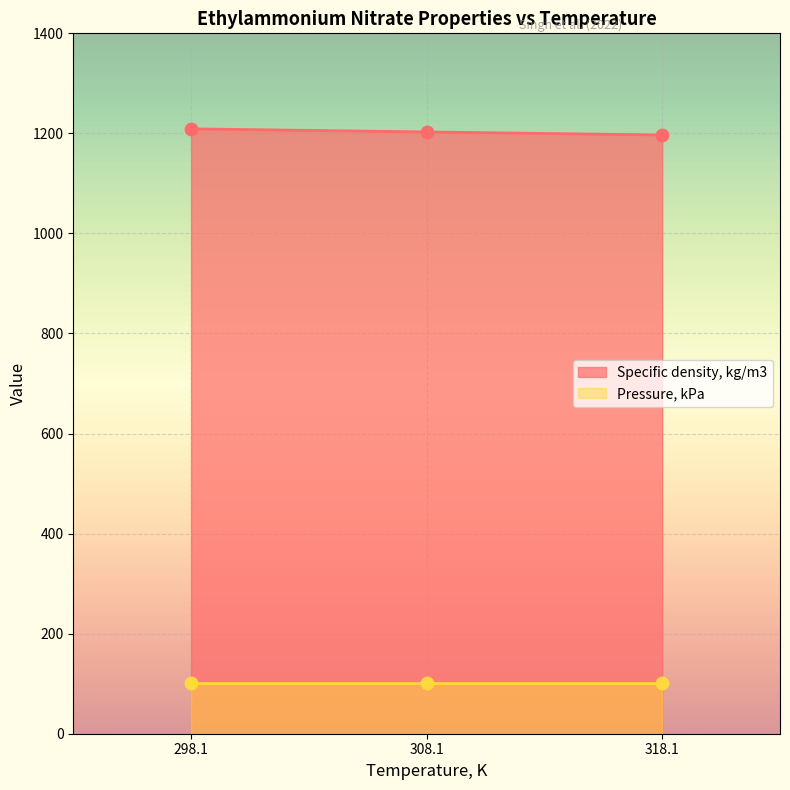

Approximately how many times larger is the value at 318.1 compared to 298.1?

1.0